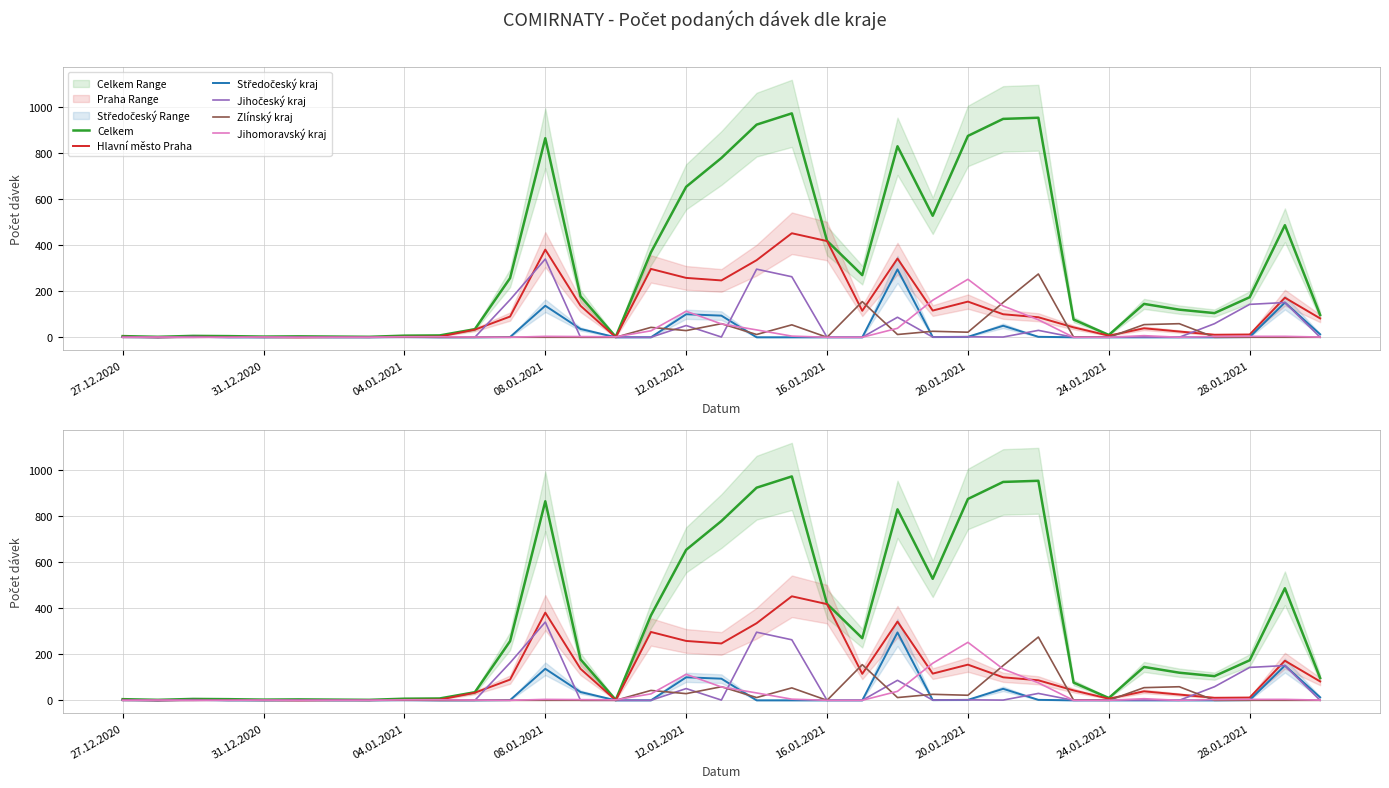

What is the maximum value for Jihomoravský kraj?

252